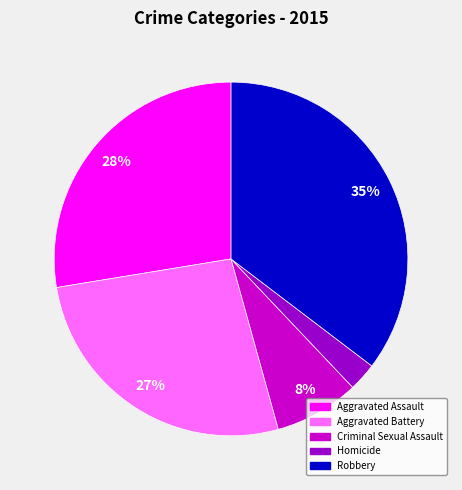

Does any single category account for the majority?

No